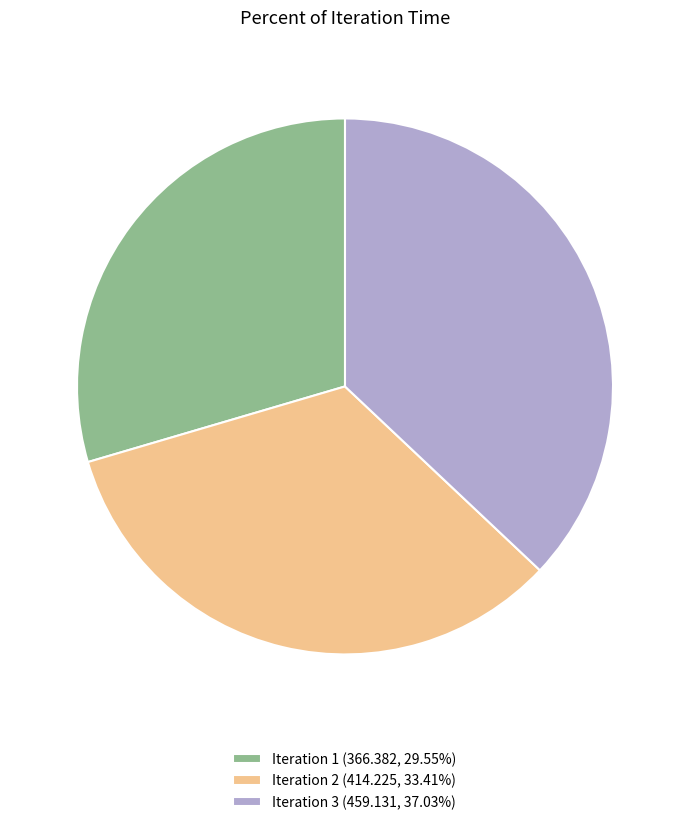

Approximately how many times larger is the value at Iteration 1 (366.382, 29.55%) compared to Iteration 2 (414.225, 33.41%)?

0.9